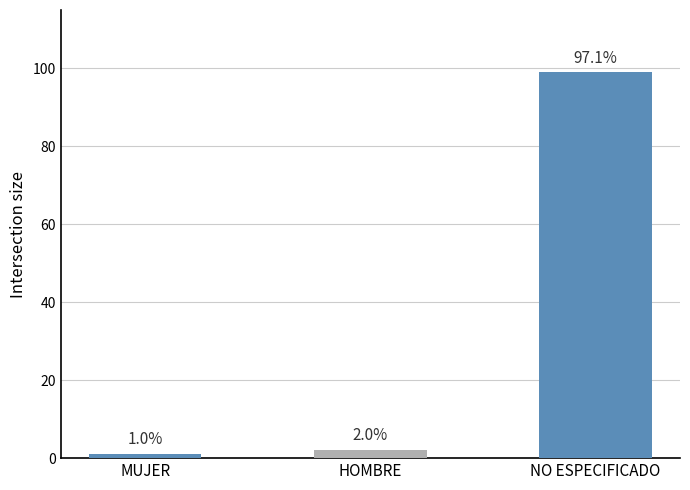

What is the maximum value shown in the chart?

99